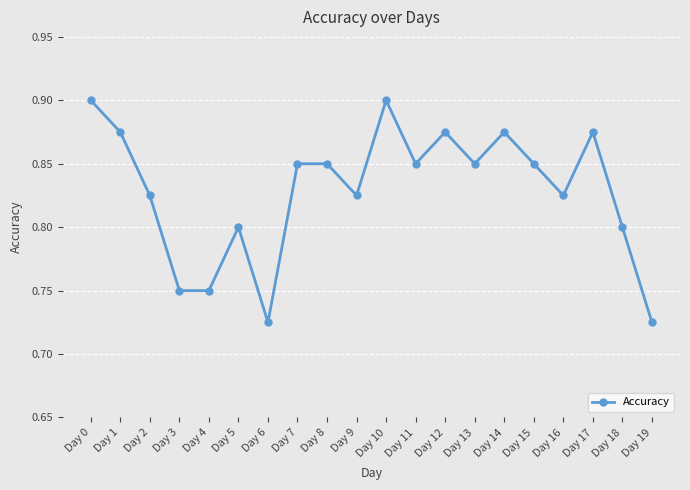

True or false: the data shows 1.1 at Day 18.

False